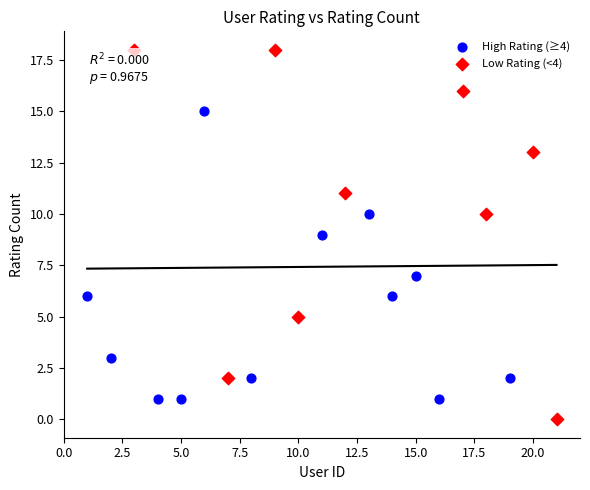

Which series reaches the minimum Y coordinate?

Low Rating (<4)